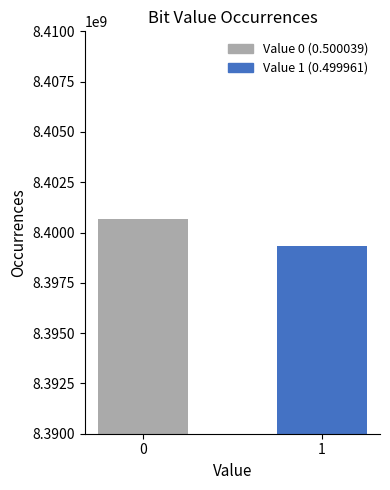

What is the sum of all values?

16800000000